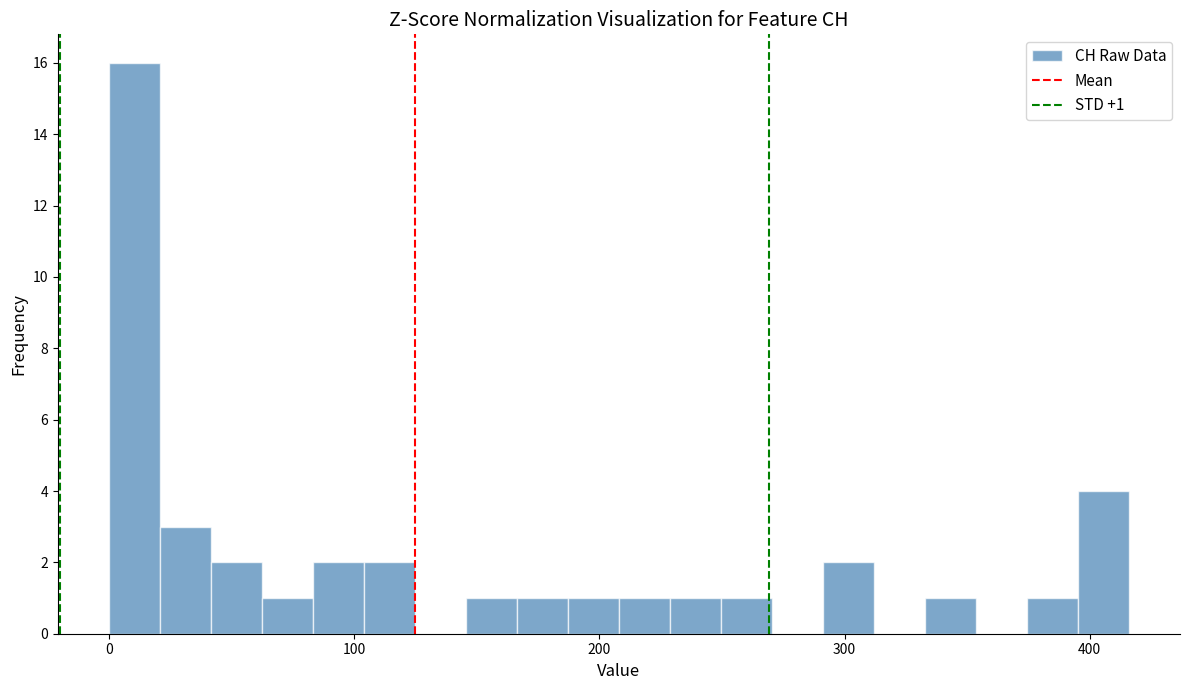

Around what value on the x-axis is the tallest bar? Give the approximate position of its centre, as read against the axis.

10